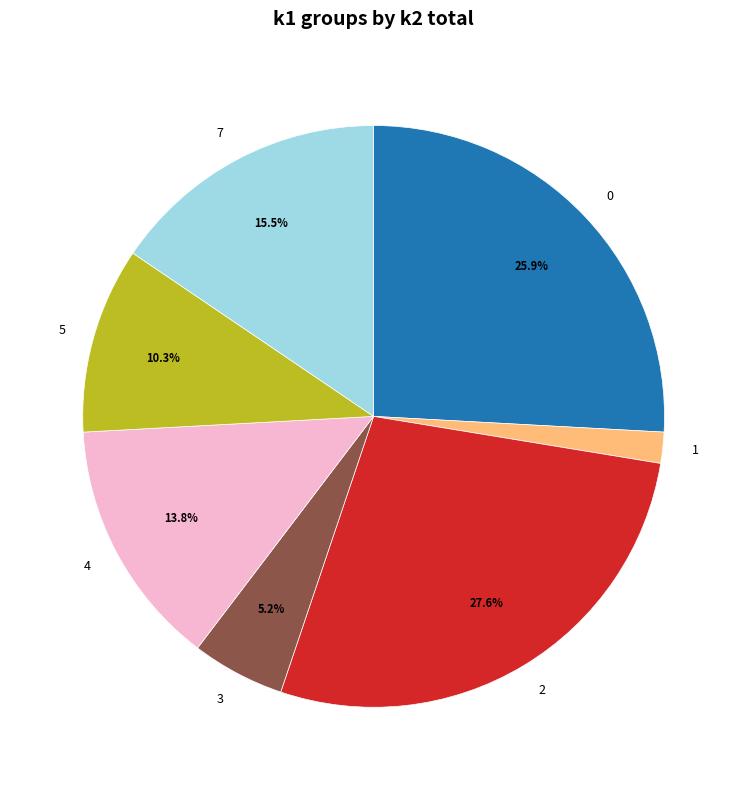

Is 1 the majority of the pie?

No